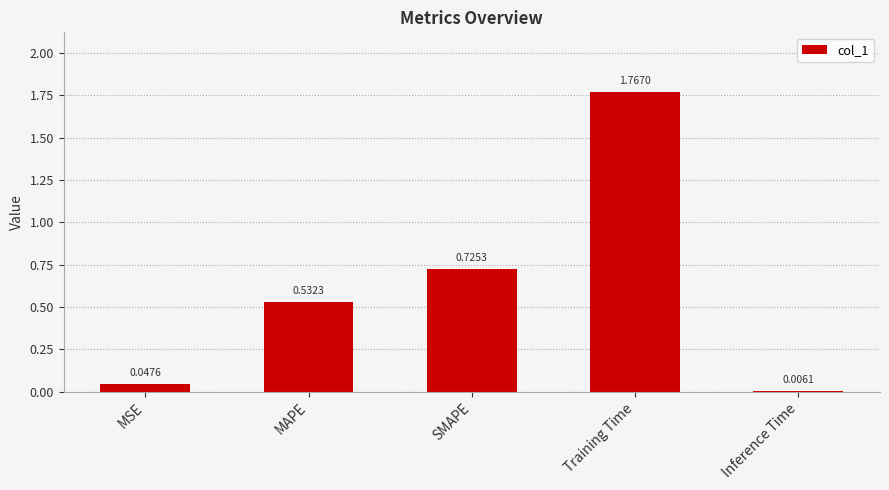

Where is the data nearest to the value 0?

Inference Time